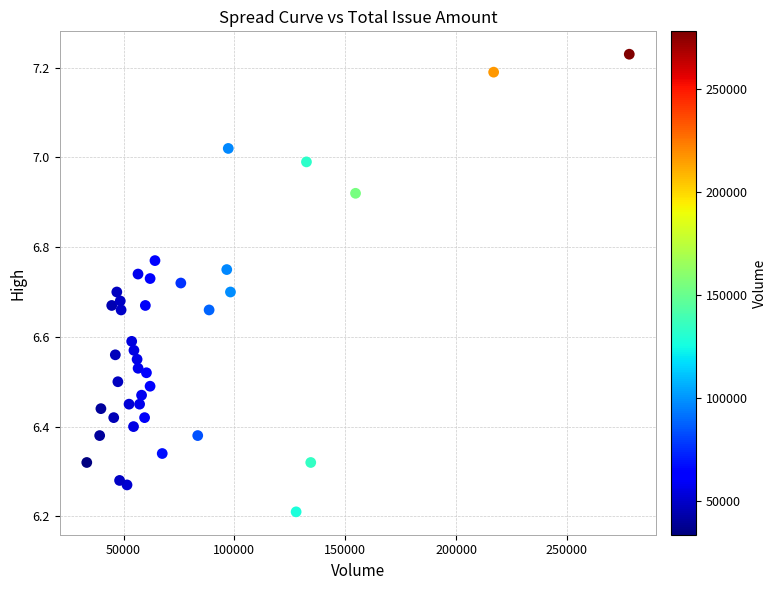

What Y value in the scatter plot is closest to 6?

6.2